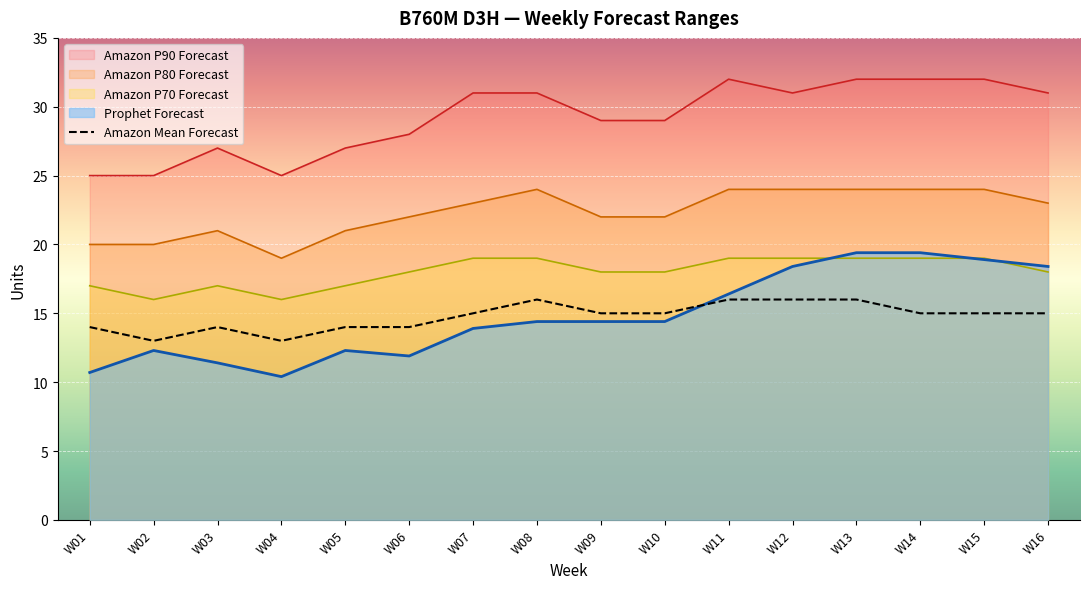

Between W03 and W05, which is larger?

W03